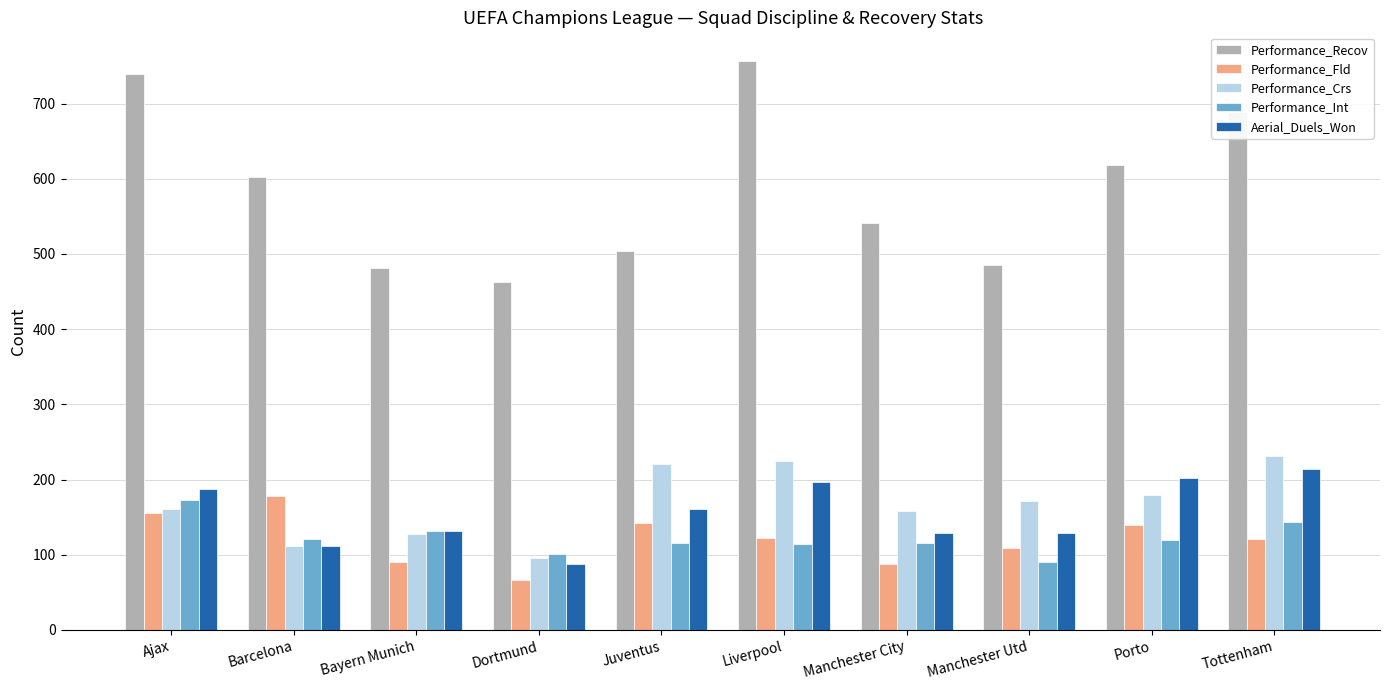

Between Barcelona and Dortmund, which series saw the biggest shift?

Performance_Recov